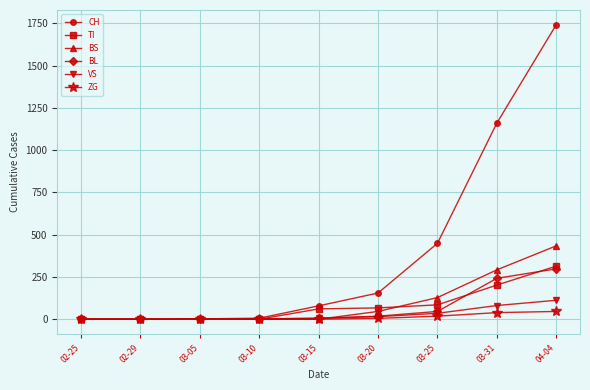

Which label corresponds to the largest value in the chart?

04-04